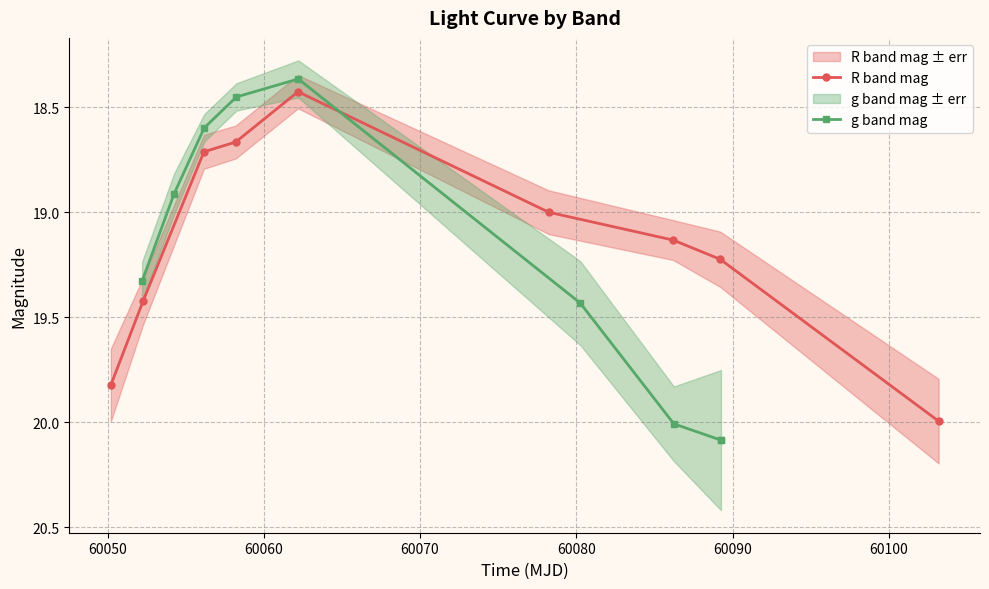

The g band mag series shows 10.3 at 60090. True or false?

False